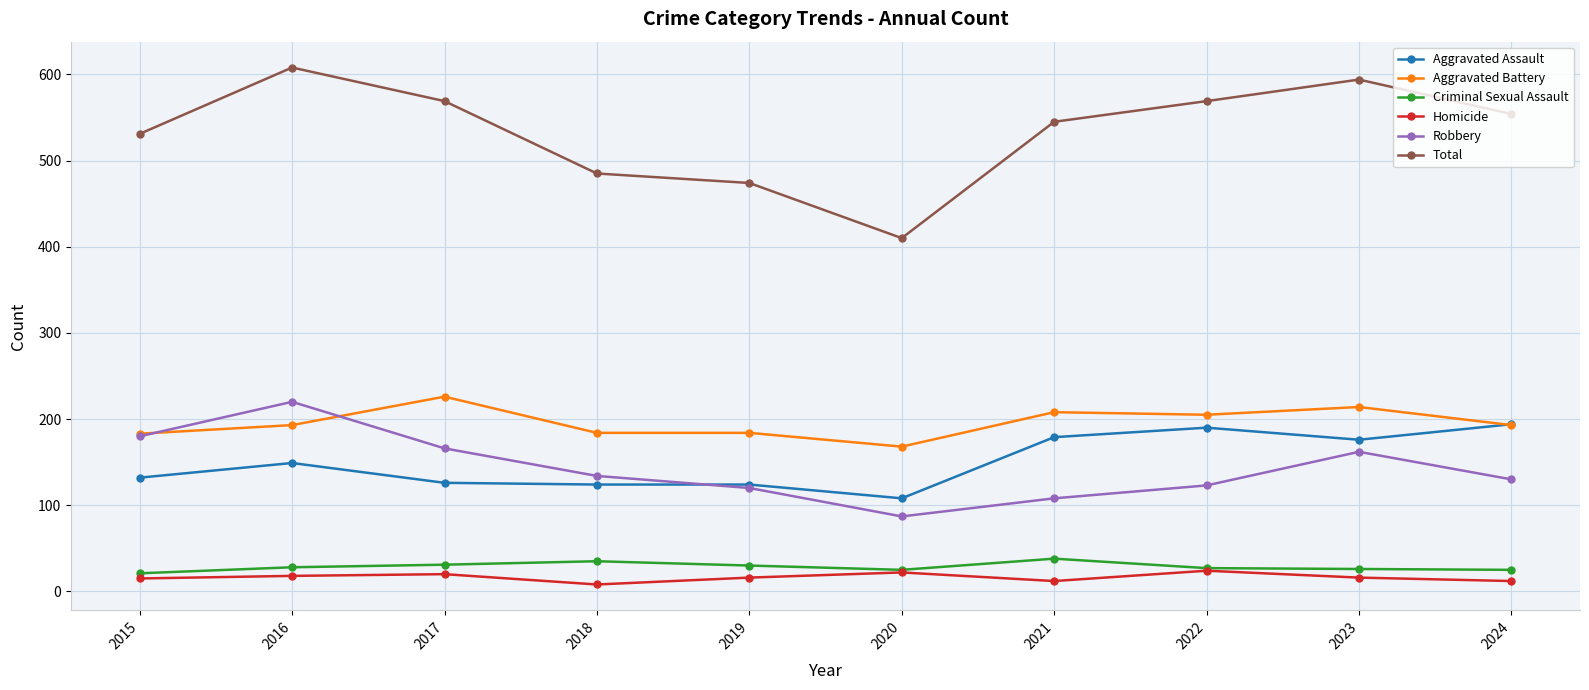

Read the Aggravated Battery value at 2023, to the nearest 5.

215